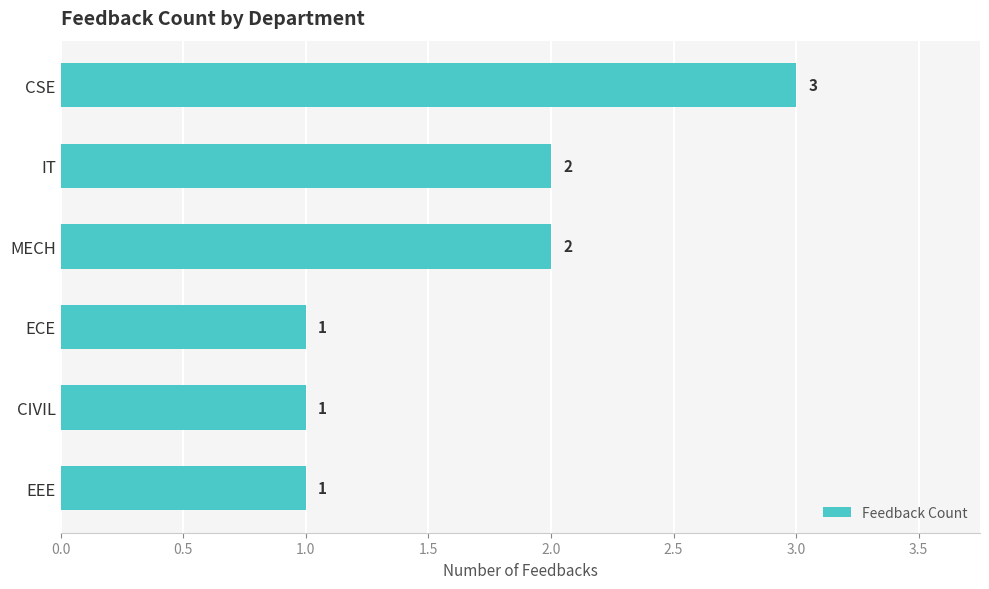

What is the average value?

2